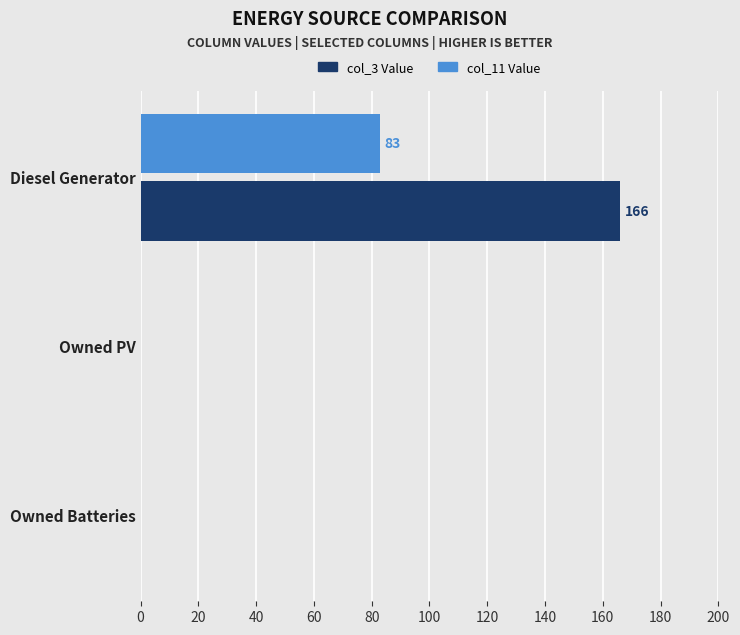

How many categories are shown in the chart?

3